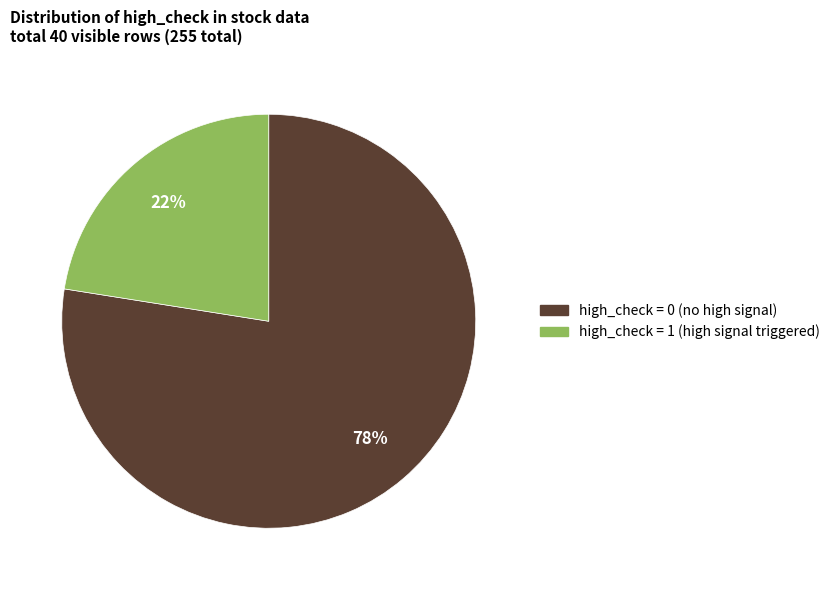

To the nearest percent, what is the average slice percentage?

50%